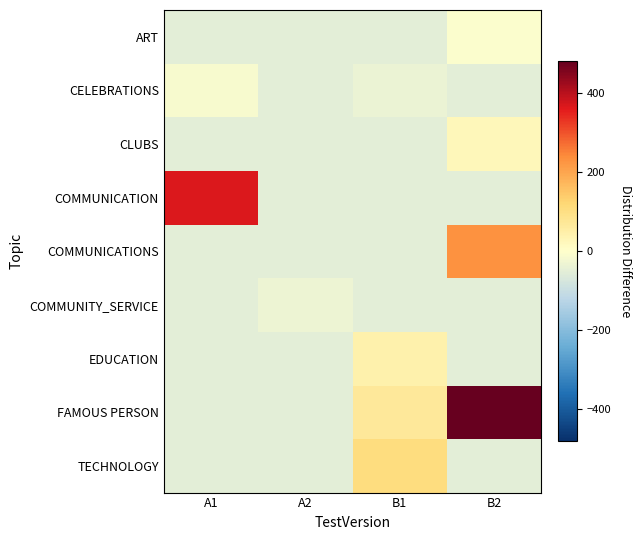

At how many categories does at least one series exceed 438?

1